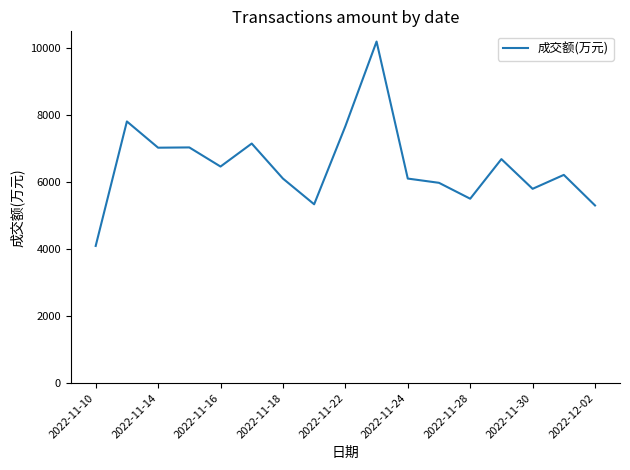

What is the minimum value shown in the chart?

4096